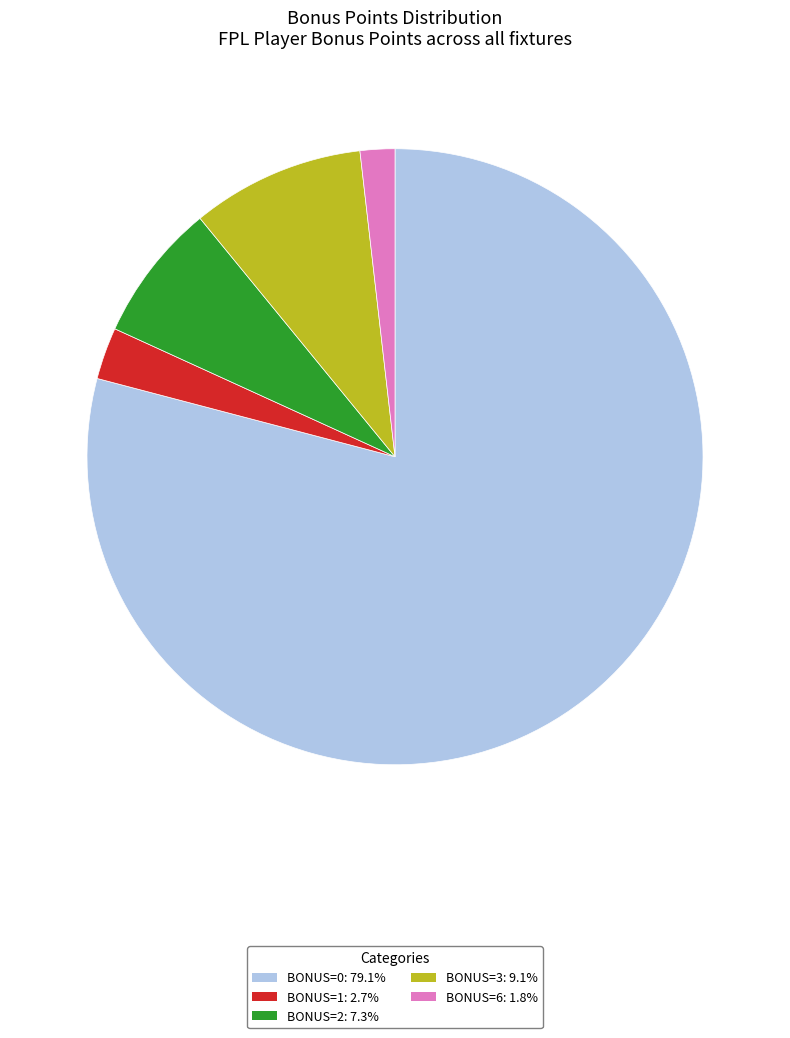

Does any single category account for the majority?

Yes